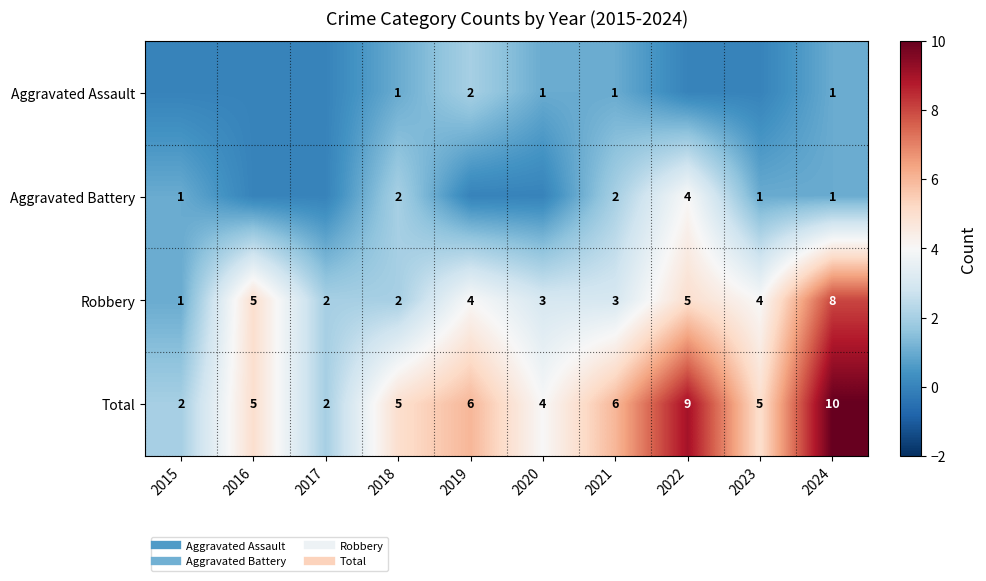

At which label does Aggravated Battery reach its minimum?

2016